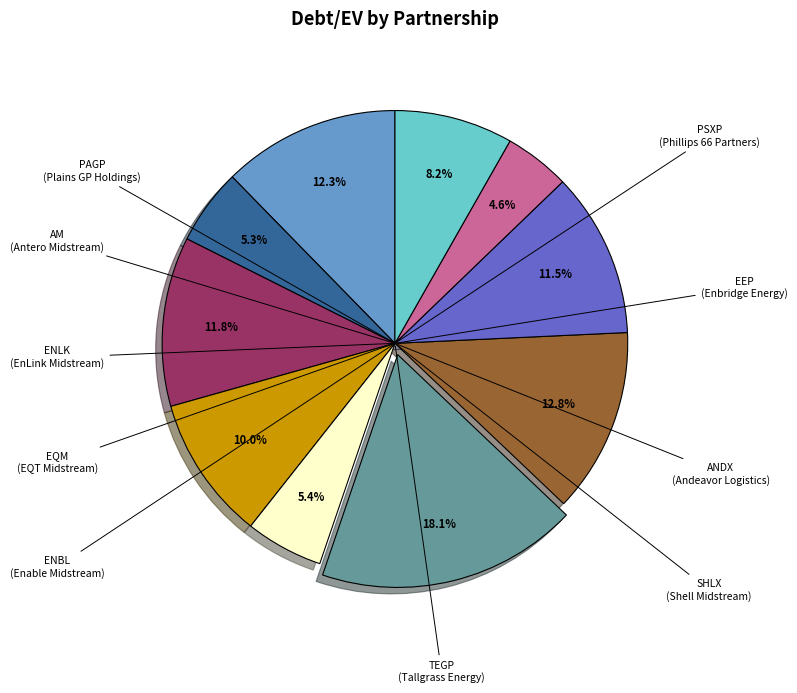

How many segments does this pie chart have?

10